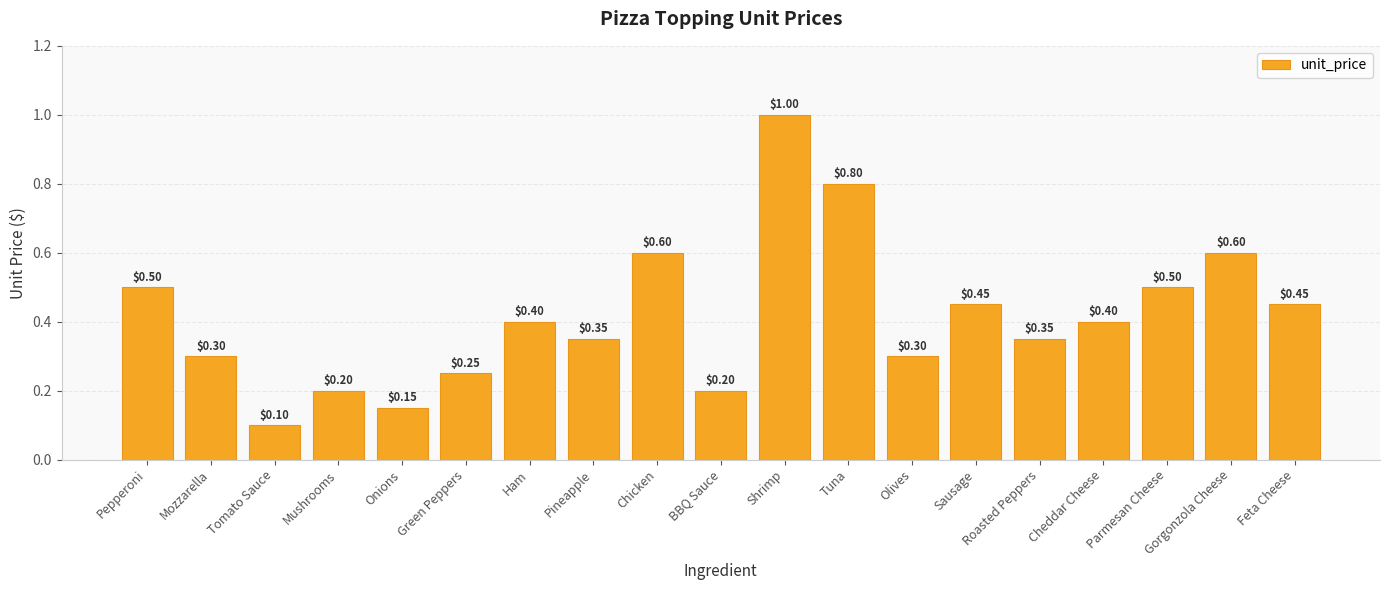

The value at Feta Cheese is 0.5. True or false?

True